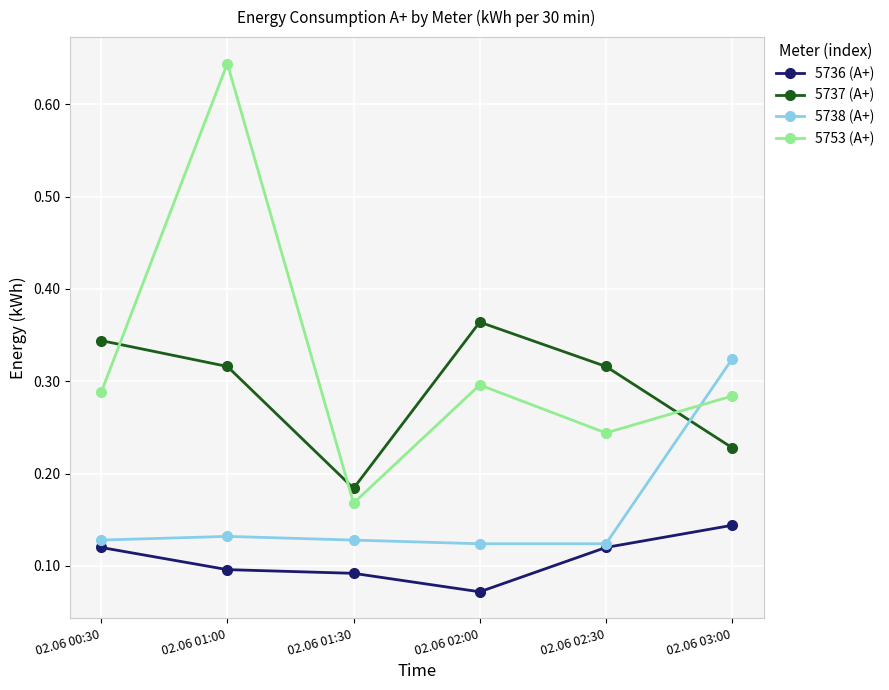

What are all the series names shown in the legend?

5736 (А+), 5737 (А+), 5738 (А+), 5753 (А+)